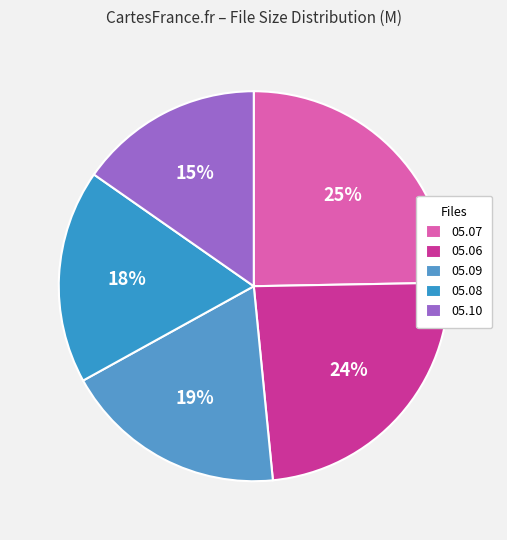

Rank the categories by value from lowest to highest.

All.My.Children.2013.05.10.More.AMC.mp4, All.My.Children.2013.05.08.mp4, All.My.Children.2013.05.09.mp4, All.My.Children.2013.05.06.mp4, All.My.Children.2013.05.07.mp4